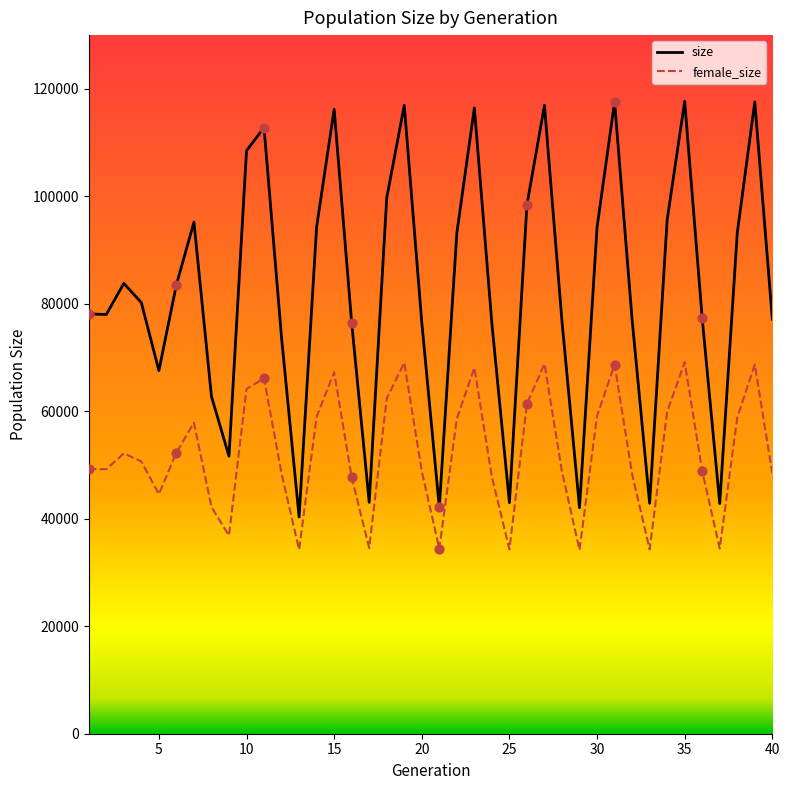

Which series has the largest total across all categories?

size